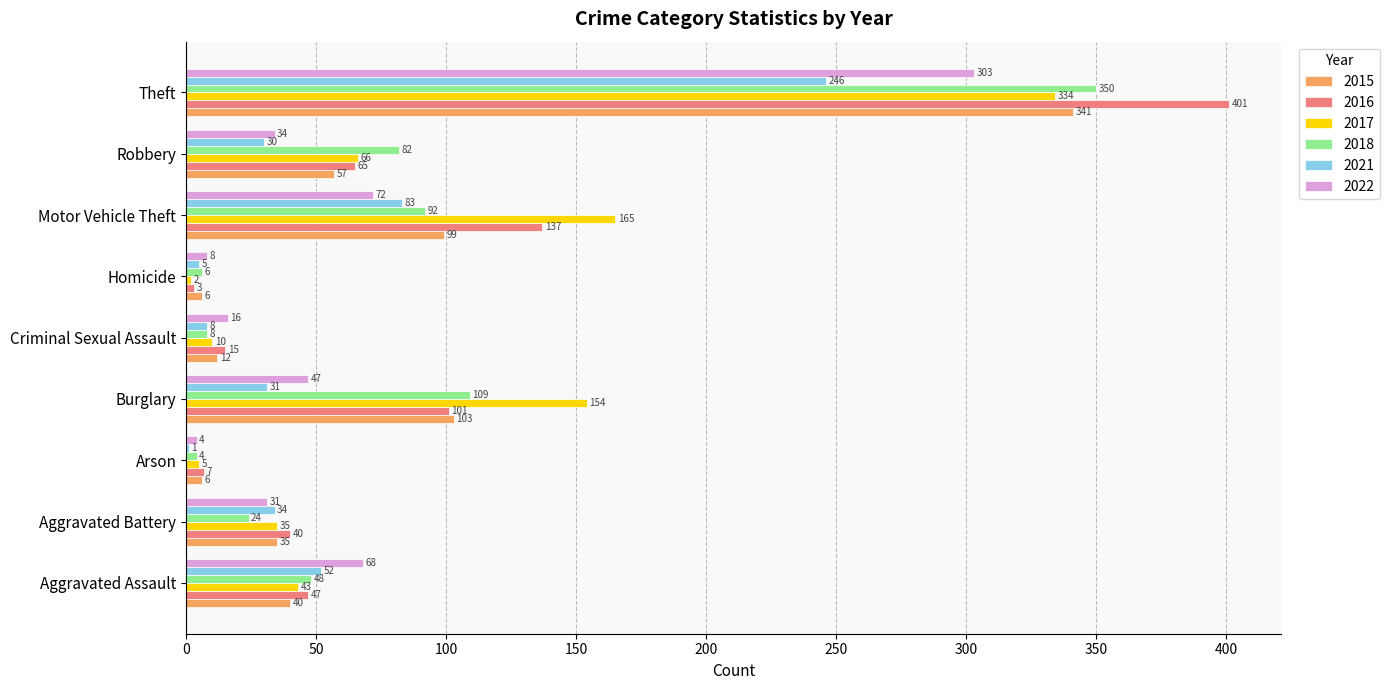

The value of 2018 at Theft is 350. True or false?

True